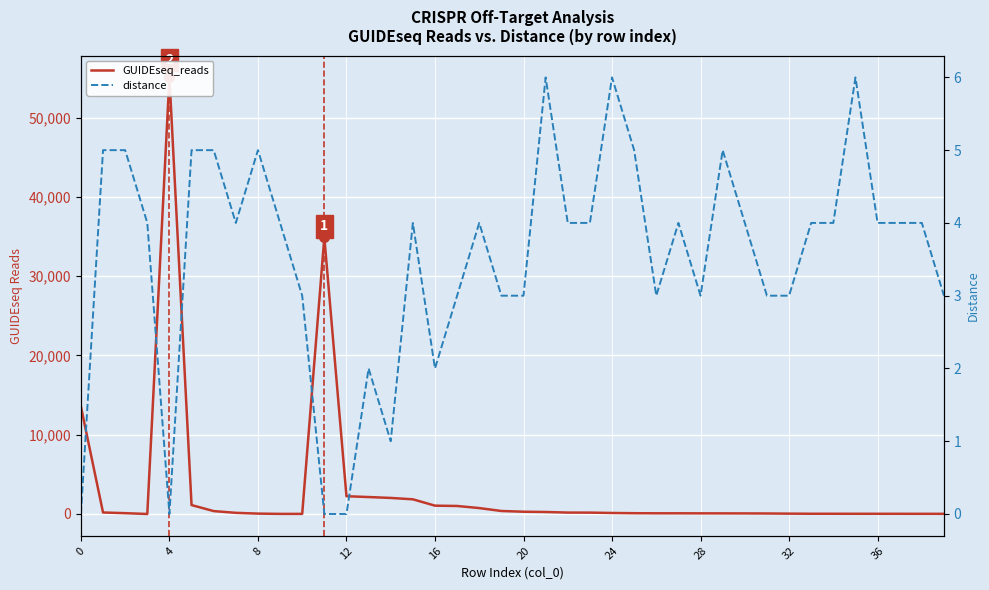

What is the sum of the GUIDEseq_reads values at 38 and 10?

38